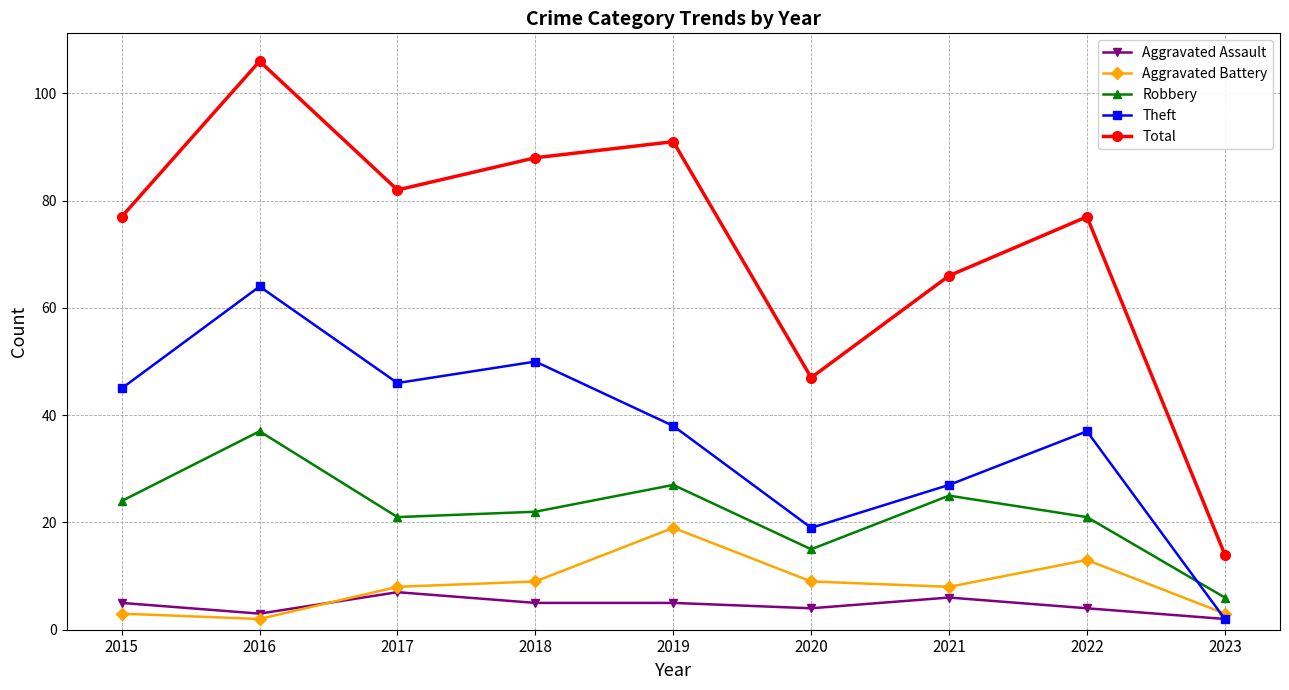

Between 2017 and 2020, which series saw the biggest shift?

Total